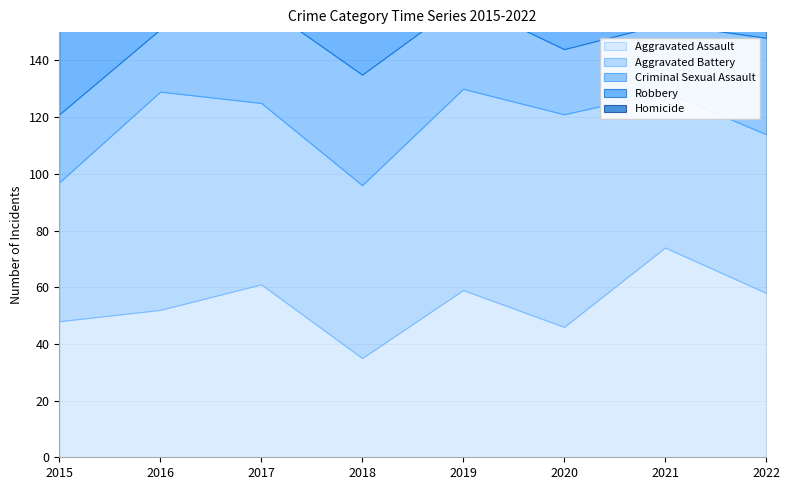

What is the greatest value displayed?

124